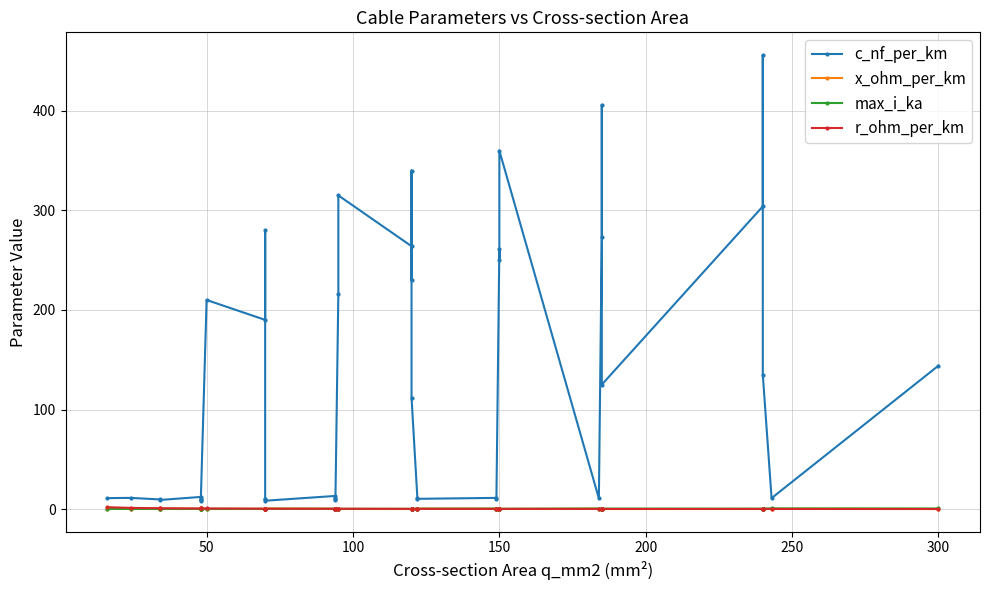

Reading left to right, transcribe all the data shown in this chart.

c_nf_per_km: 11.0	11.2	9.7	9.2	12.2	10.1	9.5	8.0	210.0	190.0	280.0	10.4	9.7	8.4	13.2	10.8	10.0	8.7	216.0	315.0	264.0	230.0	340.0	112.0	11.1	10.3	11.2	10.5	261.0	250.0	360.0	10.8	273.0	406.0	125.0	304.0	456.0	135.0	11.0	144.0
x_ohm_per_km: 0.3	0.3	0.4	0.4	0.3	0.3	0.4	0.5	0.1	0.1	0.1	0.3	0.4	0.5	0.3	0.3	0.3	0.4	0.1	0.1	0.1	0.1	0.1	0.2	0.3	0.3	0.3	0.3	0.1	0.1	0.1	0.3	0.1	0.1	0.2	0.1	0.1	0.1	0.3	0.1
max_i_ka: 0.1	0.1	0.2	0.2	0.2	0.2	0.2	0.2	0.1	0.2	0.2	0.3	0.3	0.3	0.3	0.3	0.3	0.3	0.3	0.2	0.2	0.3	0.3	0.4	0.4	0.4	0.5	0.5	0.3	0.3	0.3	0.5	0.4	0.4	0.5	0.4	0.4	0.5	0.6	0.6
r_ohm_per_km: 1.9	1.2	0.8	0.8	0.6	0.6	0.6	0.6	0.6	0.4	0.4	0.4	0.4	0.4	0.3	0.3	0.3	0.3	0.3	0.3	0.2	0.3	0.3	0.2	0.2	0.2	0.2	0.2	0.2	0.2	0.2	0.2	0.2	0.2	0.1	0.1	0.1	0.1	0.1	0.1